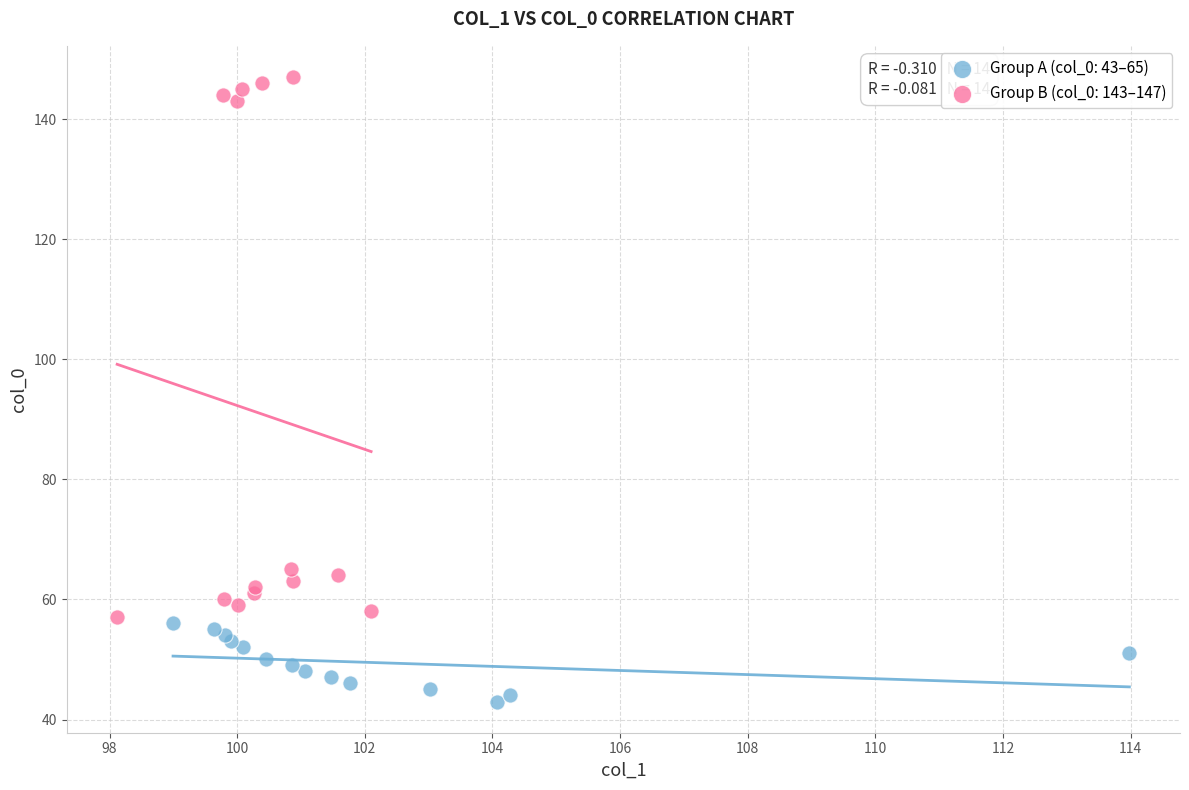

Which series has the widest spread of Y values?

Group B (col_0: 143–147)